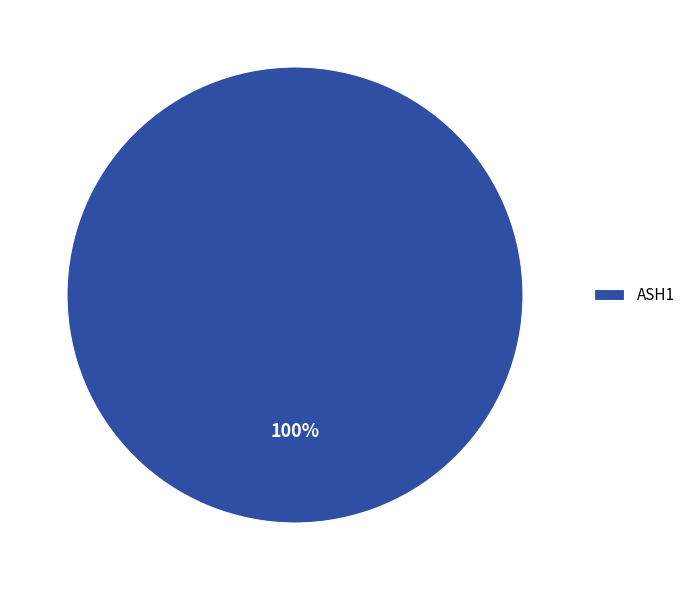

Which slice represents more than half of the pie?

ASH1